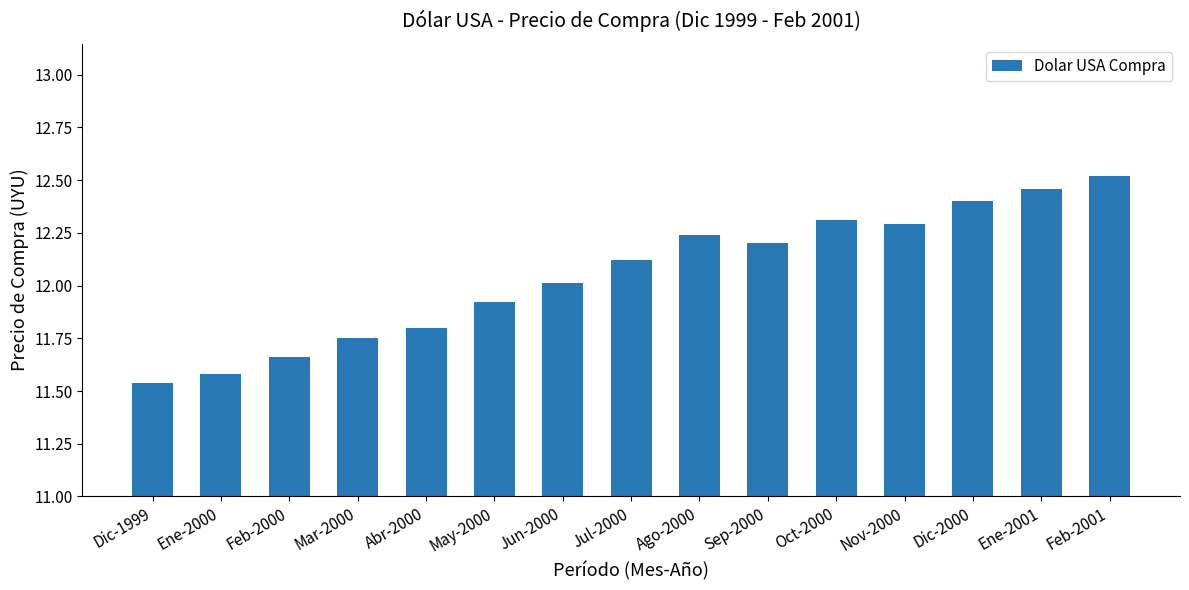

Rank the categories by value from lowest to highest.

Dic-1999, Ene-2000, Feb-2000, Mar-2000, Abr-2000, May-2000, Jun-2000, Jul-2000, Sep-2000, Ago-2000, Nov-2000, Oct-2000, Dic-2000, Ene-2001, Feb-2001